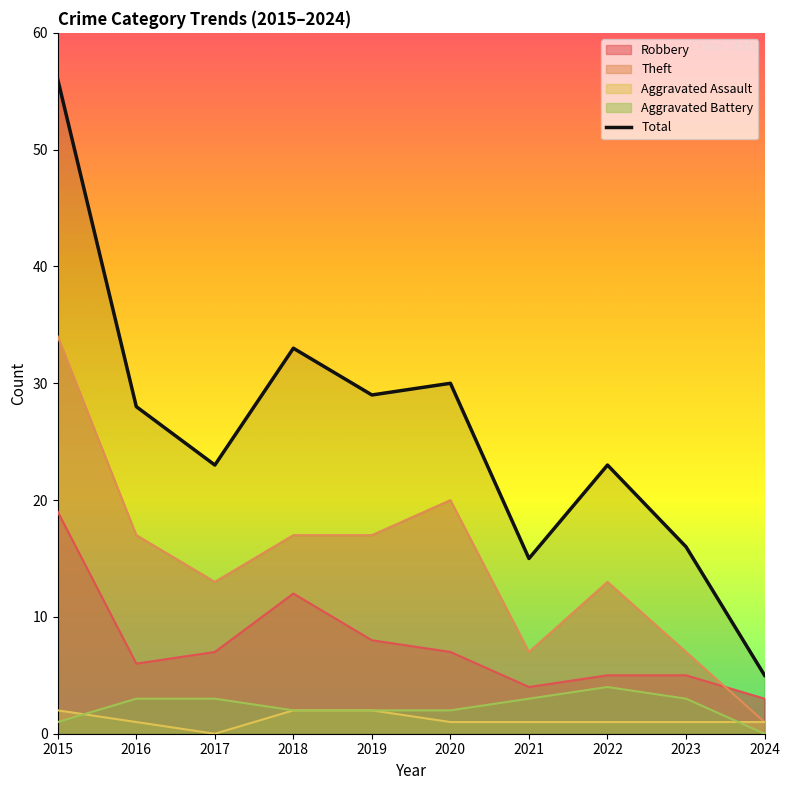

The value at 2023 is 16. True or false?

True